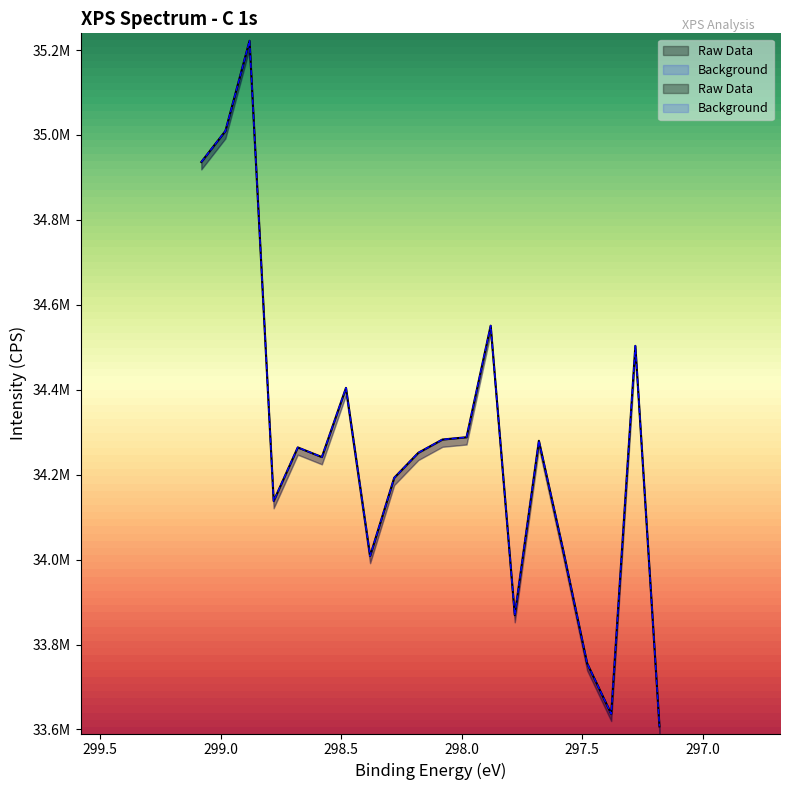

Reading left to right, list all the values displayed in this chart.

Raw Data: 34936300	35009400	35221700	34137800	34264100	34241400	34404400	34008500	34192600	34251500	34282700	34288100	34550800	33869200	34279800	34024100	33755800	33636500	34503300	33607200
Background: 34936300	35009400	35221700	34137800	34264100	34241400	34404400	34008500	34192600	34251500	34282700	34288100	34550800	33869200	34279800	34024100	33755800	33636500	34503300	33607200